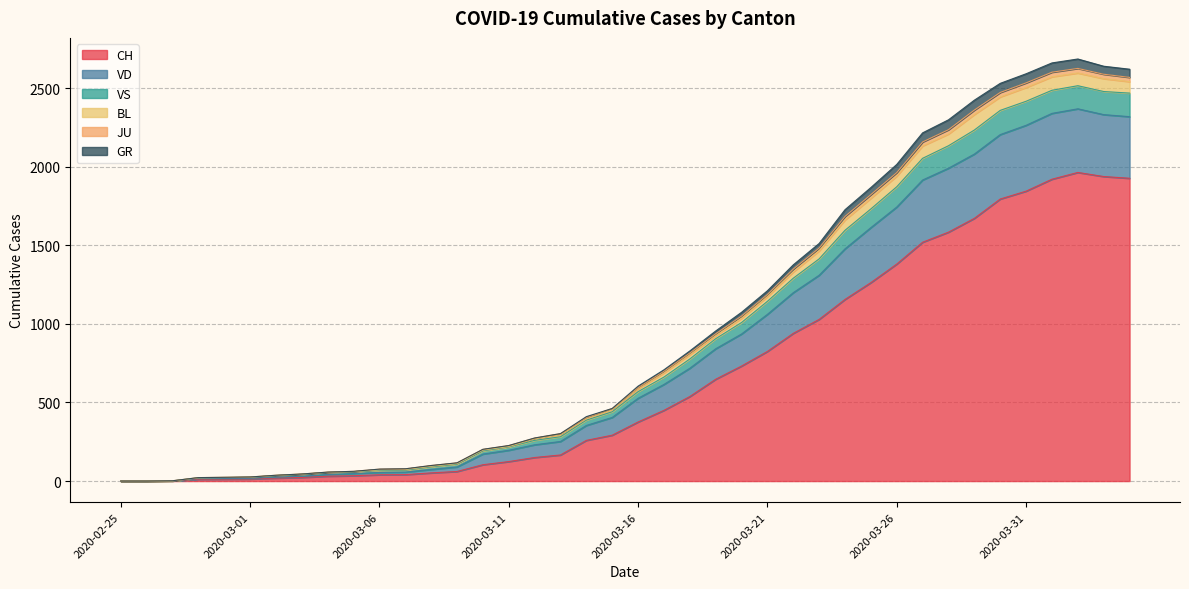

Where is the first local maximum for BL?

2020-04-02